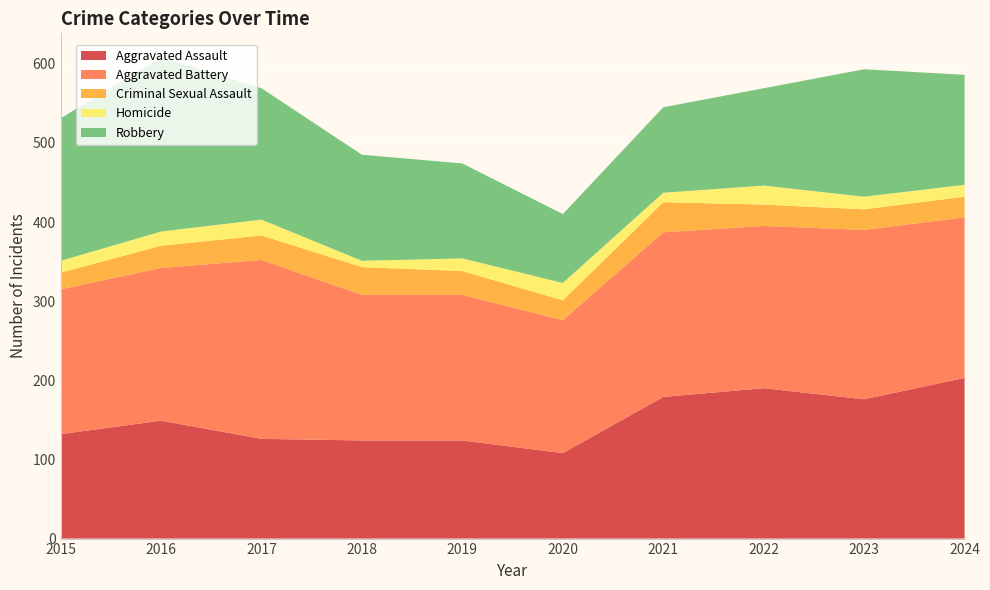

Reading left to right, list all the values displayed in this chart.

Aggravated Assault: 2015=132	2016=149	2017=126	2018=124	2019=124	2020=108	2021=179	2022=190	2023=176	2024=203
Aggravated Battery: 2015=183	2016=193	2017=226	2018=184	2019=184	2020=168	2021=208	2022=205	2023=214	2024=203
Criminal Sexual Assault: 2015=21	2016=28	2017=31	2018=35	2019=30	2020=25	2021=38	2022=27	2023=26	2024=26
Homicide: 2015=15	2016=18	2017=20	2018=8	2019=16	2020=22	2021=12	2022=24	2023=16	2024=15
Robbery: 2015=180	2016=220	2017=166	2018=134	2019=120	2020=87	2021=108	2022=123	2023=161	2024=139